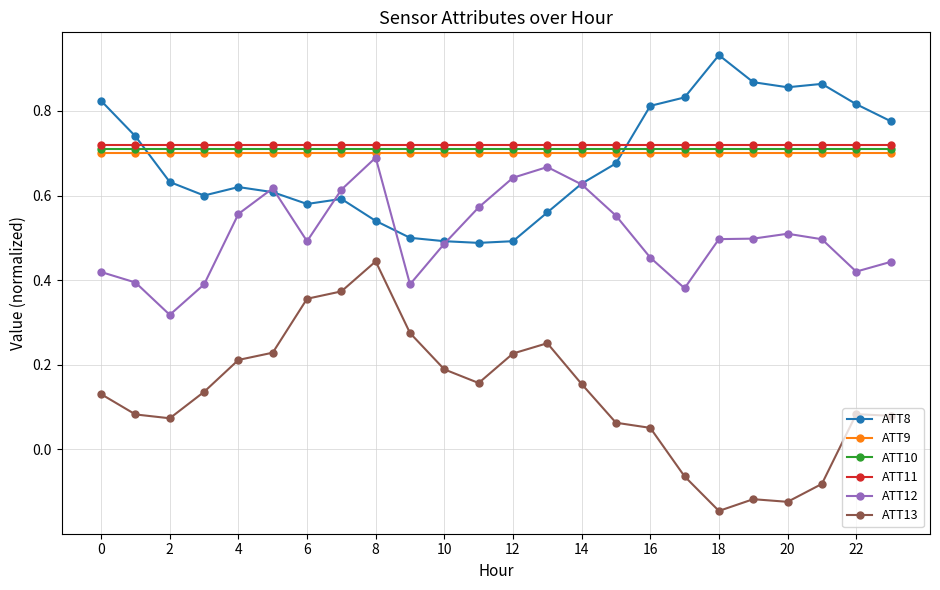

Which series has the widest spread of values?

ATT13